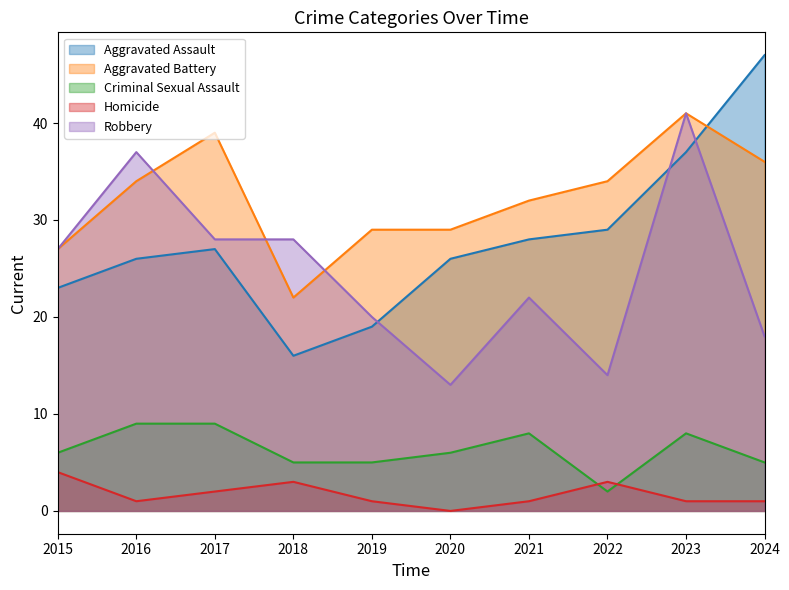

What value does the Aggravated Assault series have at 2019, to the nearest 5?

20